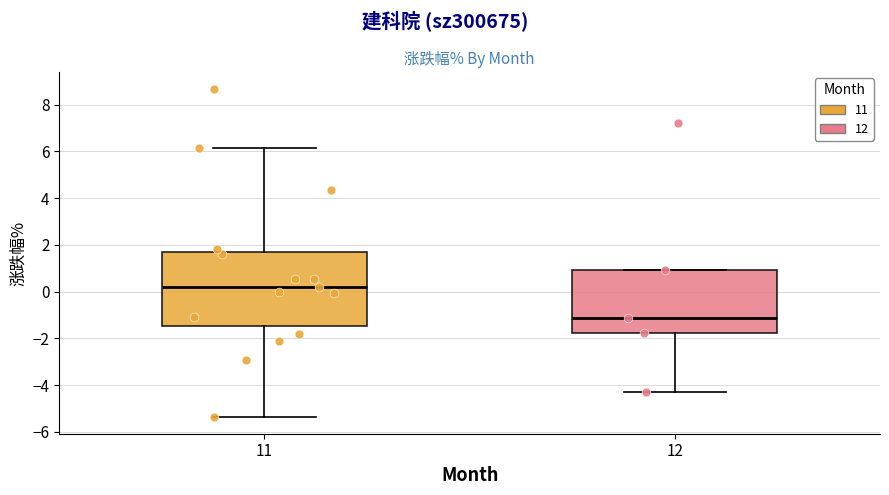

Reading left to right, transcribe this box plot: for each box, give where its median line is, the range the box spans, and where its two whiskers end, as read against the y-axis. The values are not printed on the chart, so give them approximately, as read against the axis.

11: median 0.2, box -1.4 to 1.8, whiskers -5.4 to 6.2
12: median -1.2, box -1.8 to 1.0, whiskers -4.2 to 1.0